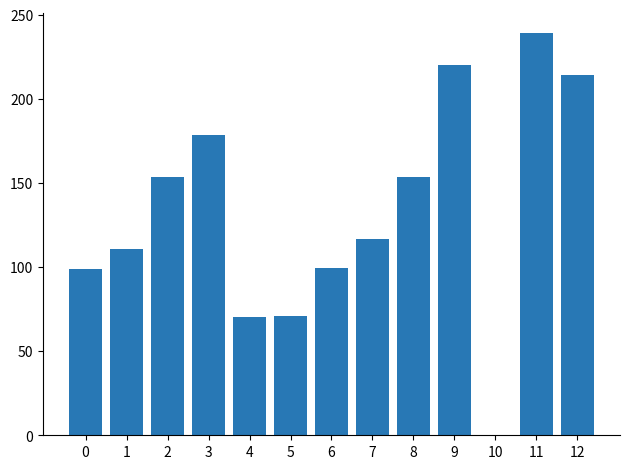

What is the difference between the values at 11 and 2?

85.8